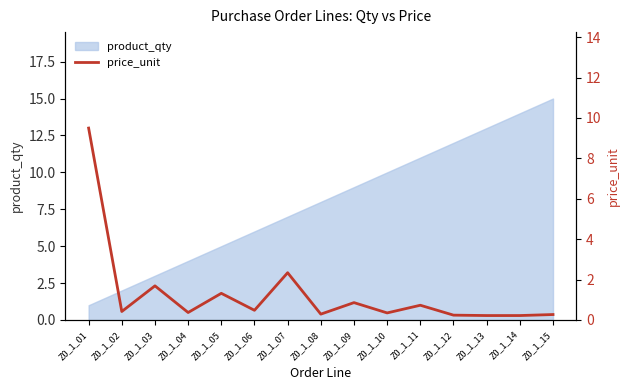

Is it true that the value at Z0_1_02 is 0.7?

False